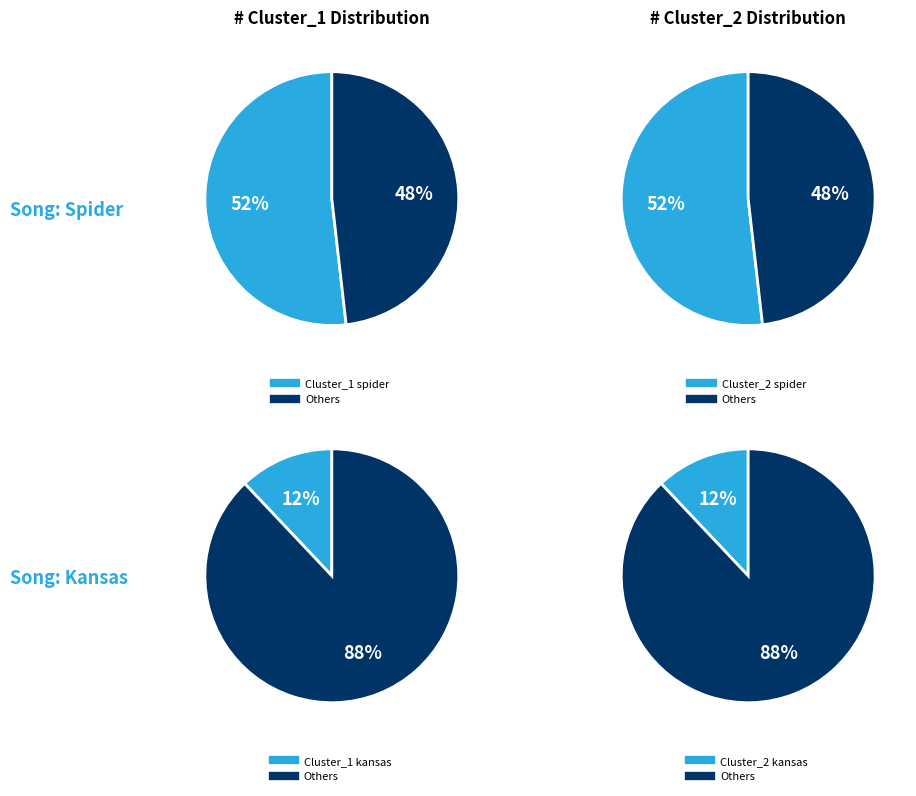

To the nearest percent, what percentage of the pie is kansas?

12%